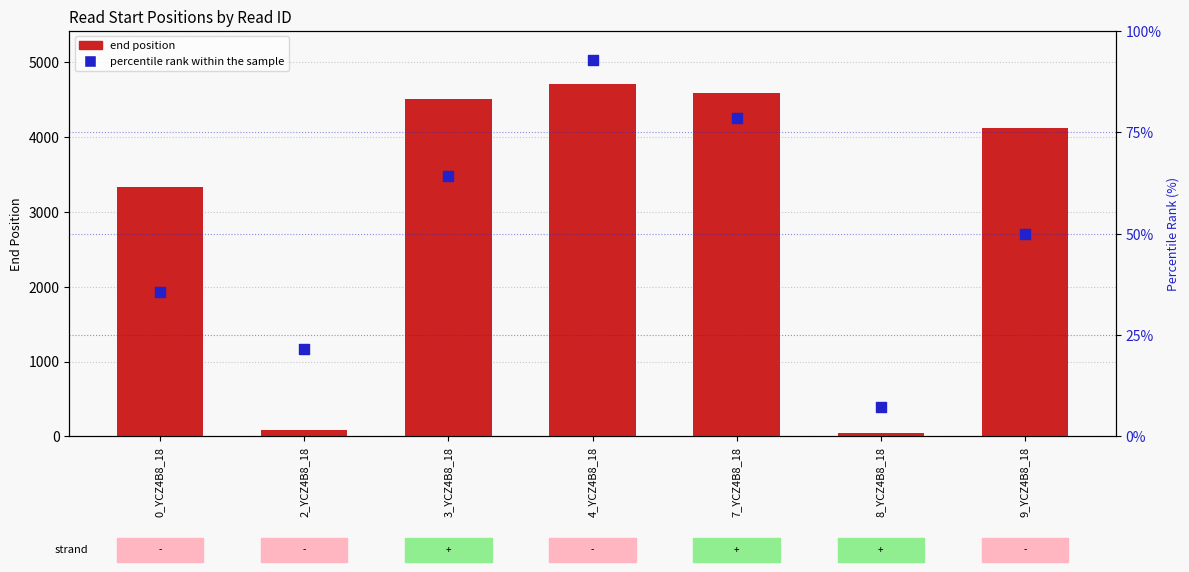

Which series has the widest spread of Y values?

end position